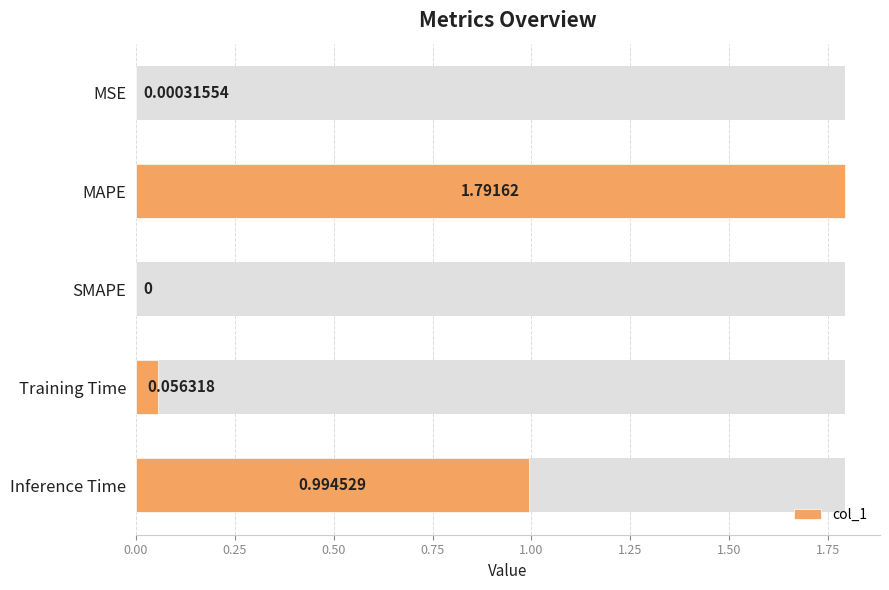

Reading left to right, what are all the values shown in this chart?

0.0	1.8	0.0	0.1	1.0